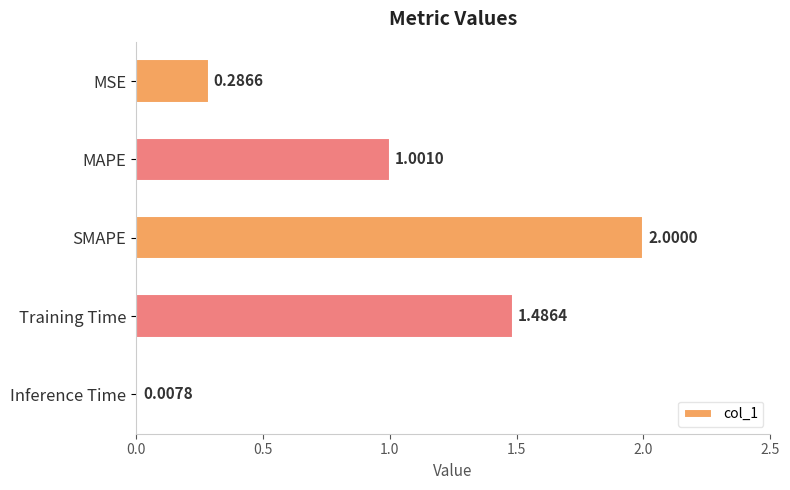

Count the number of categories in the chart.

5